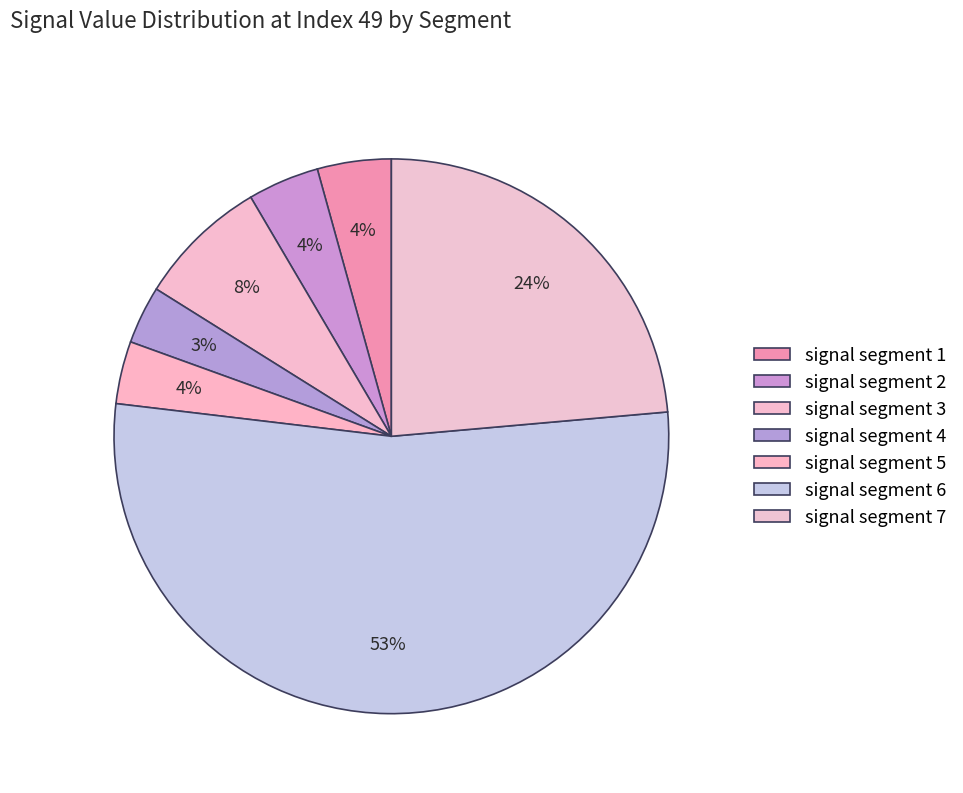

To the nearest percent, what percentage of the pie is signal segment 1?

4%